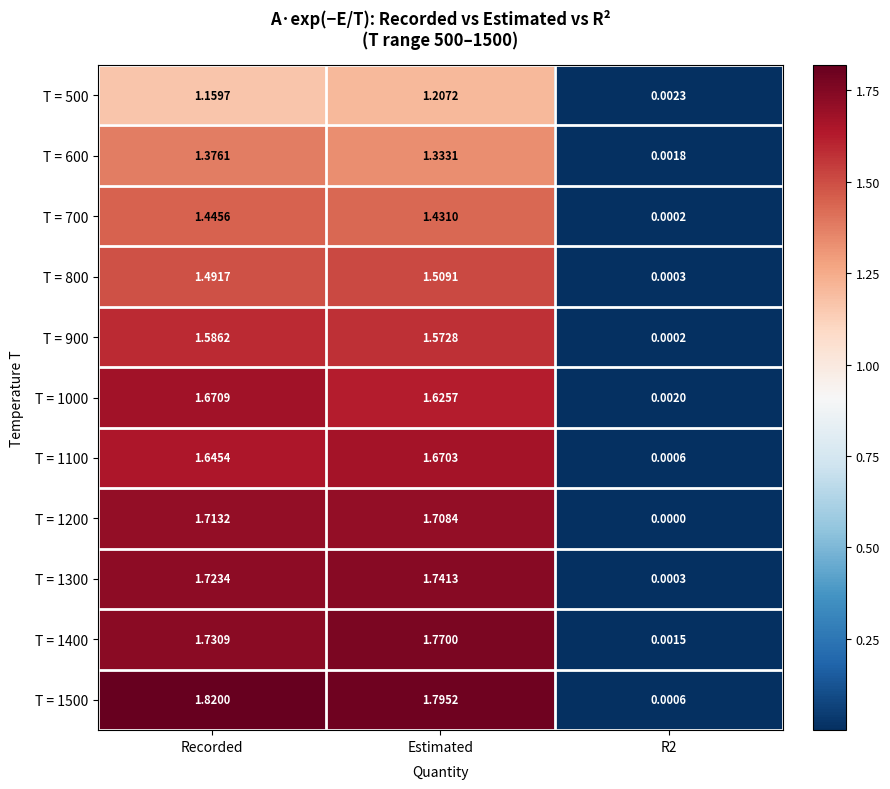

Is the value of T = 1100 at Recorded greater than the value of T = 1400 at Recorded?

No